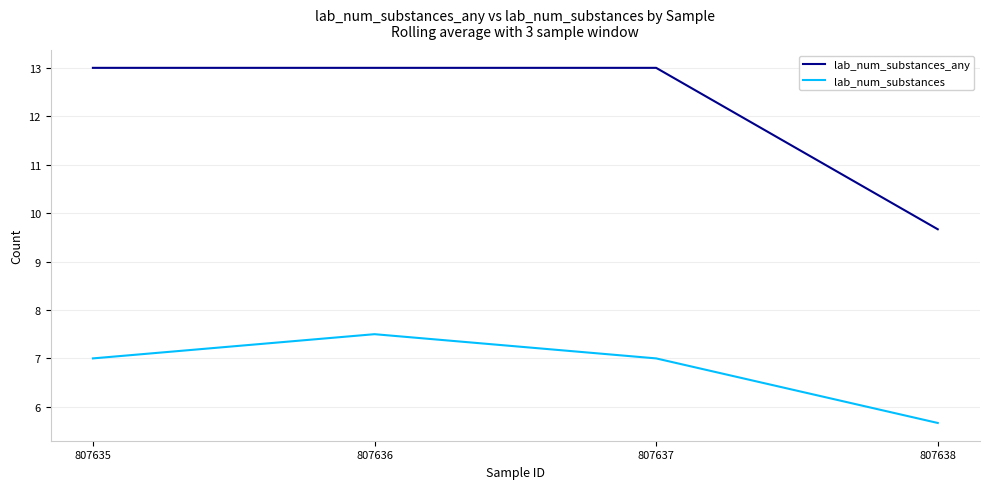

What is the difference between the highest and lowest values at 807636?

5.5